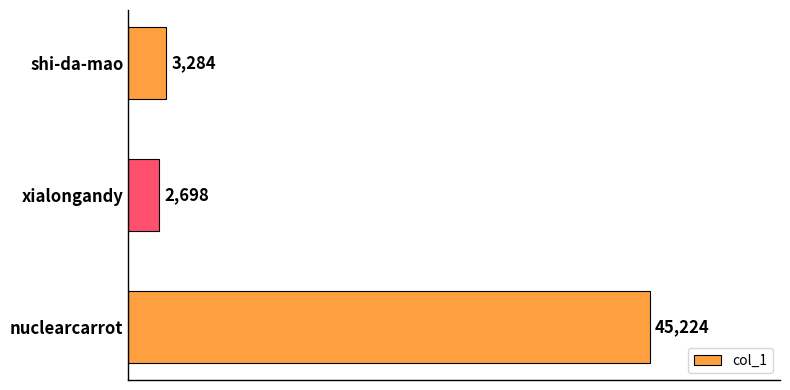

List the labels in order of value, largest first.

nuclearcarrot, shi-da-mao, xialongandy